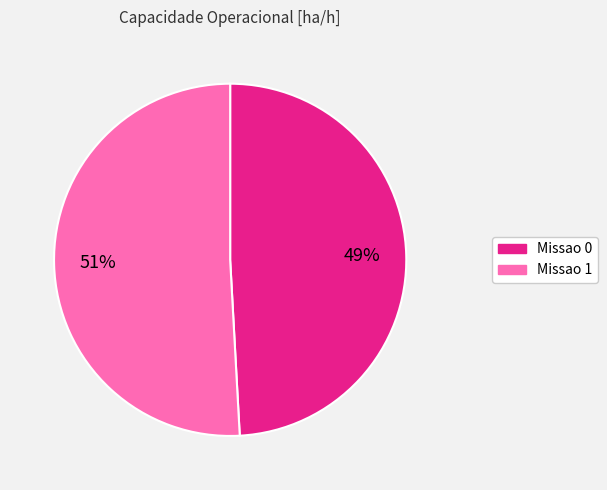

To the nearest percent, what is the difference between the Missao 0 and Missao 1 slice percentages?

2%